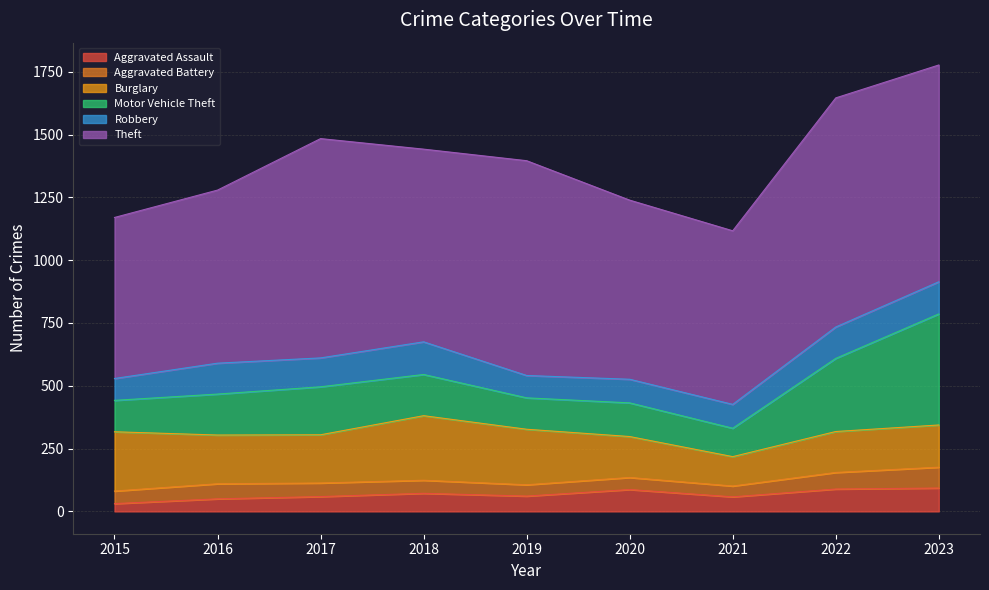

Where is Theft nearest to the value 776?

2018